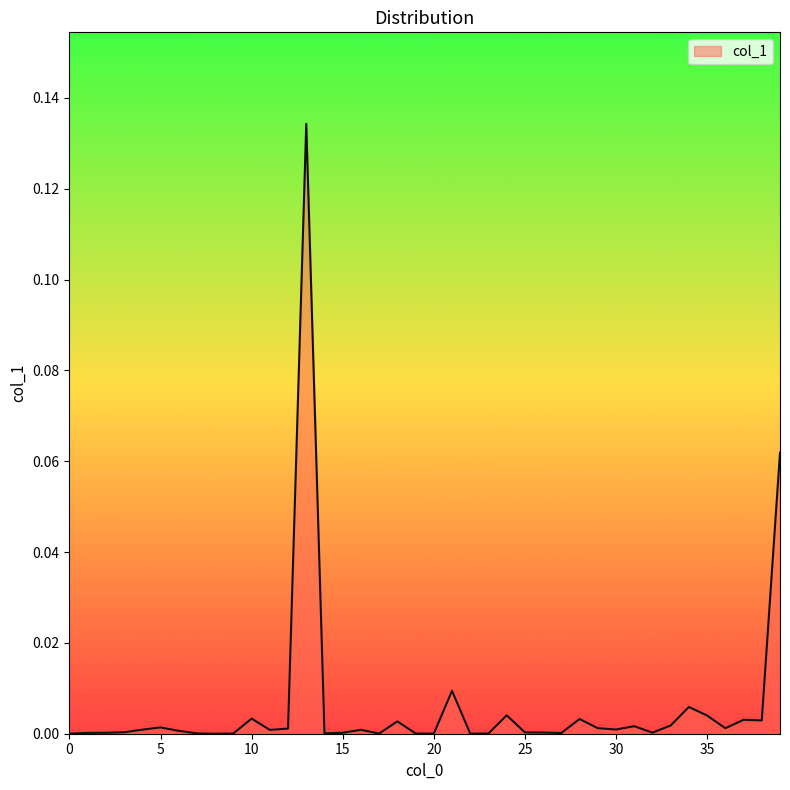

Reading left to right, transcribe all the data shown in this chart.

0.0	0.0	0.0	0.0	0.0	0.0	0.0	0.0	0.0	0.0	0.0	0.0	0.0	0.1	0.0	0.0	0.0	0.0	0.0	0.0	0.0	0.0	0.0	0.0	0.0	0.0	0.0	0.0	0.0	0.0	0.0	0.0	0.0	0.0	0.0	0.0	0.0	0.0	0.0	0.1